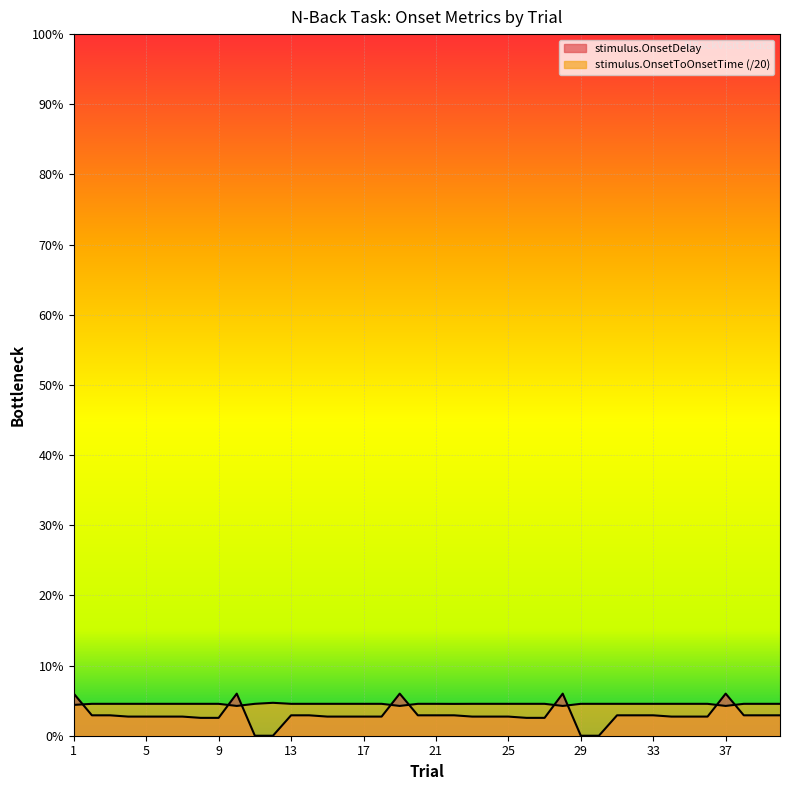

What is the average value of the stimulus.OnsetToOnsetTime series?

24.8